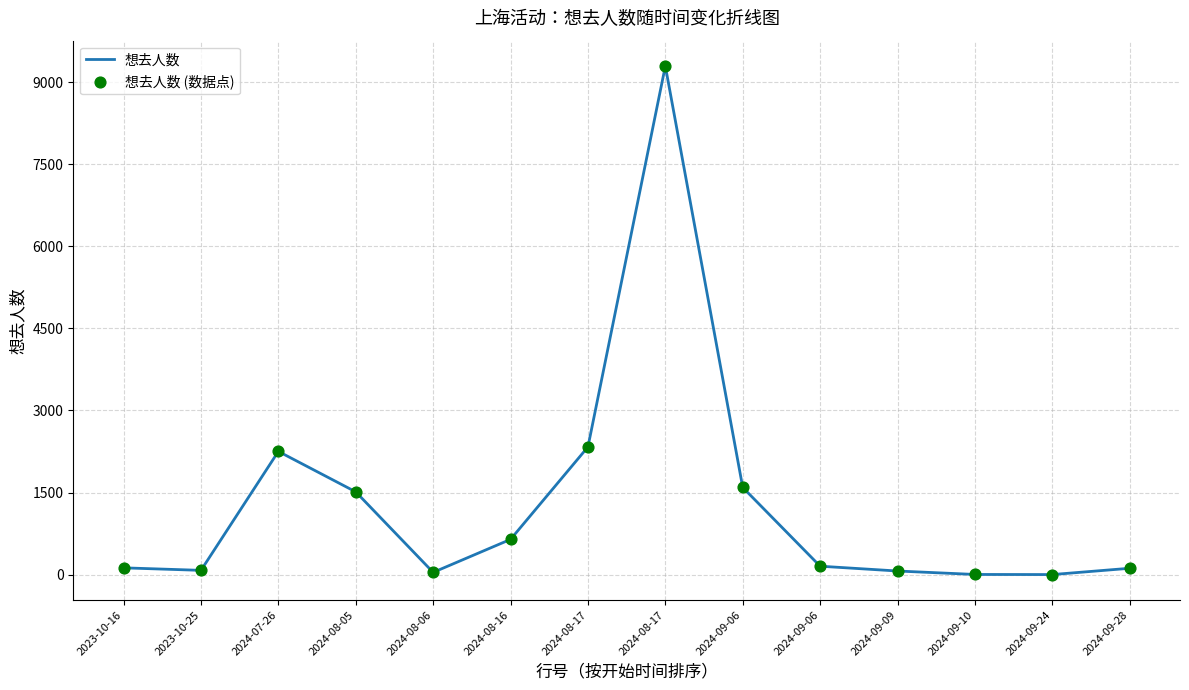

Is this an area chart (filled region under the line)?

No